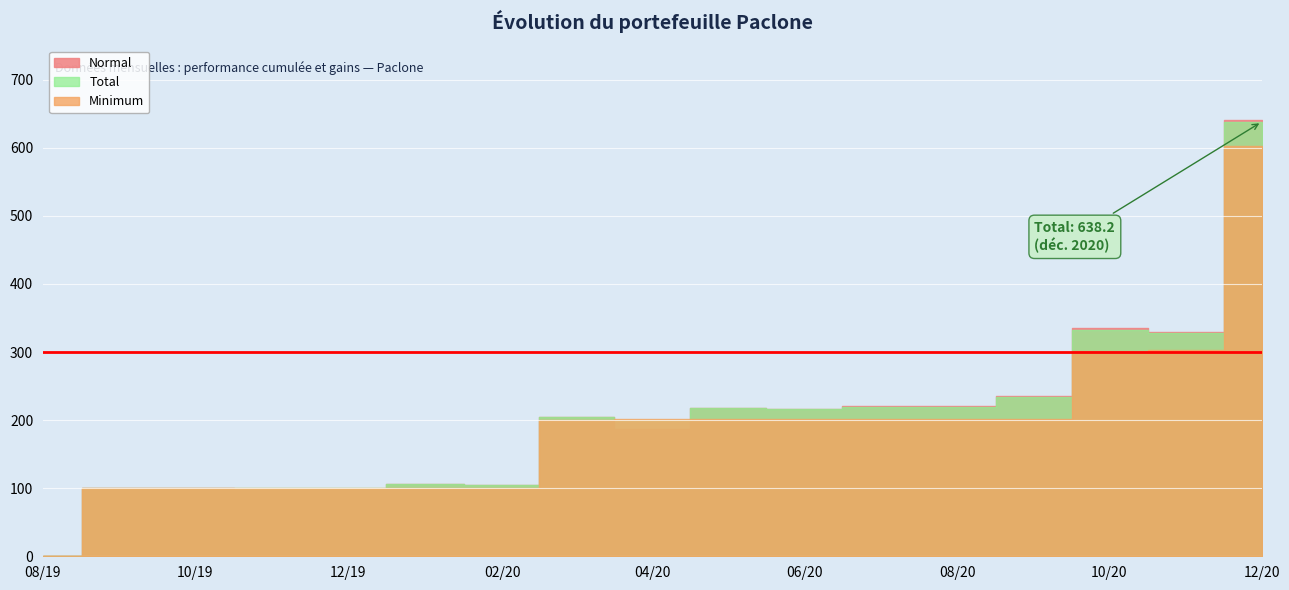

Between 2020-03-01 and 2020-11-01, which is larger?

2020-11-01